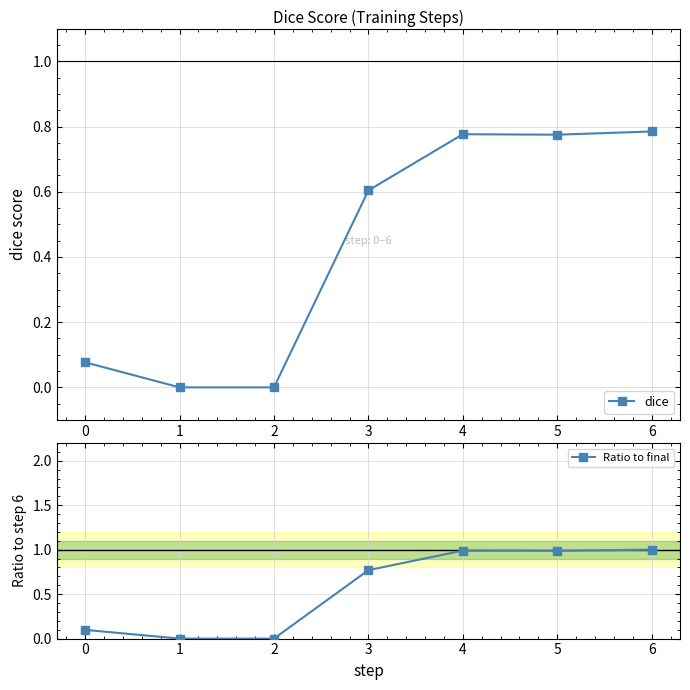

What value does the Ratio to final series have at 4?

1.0